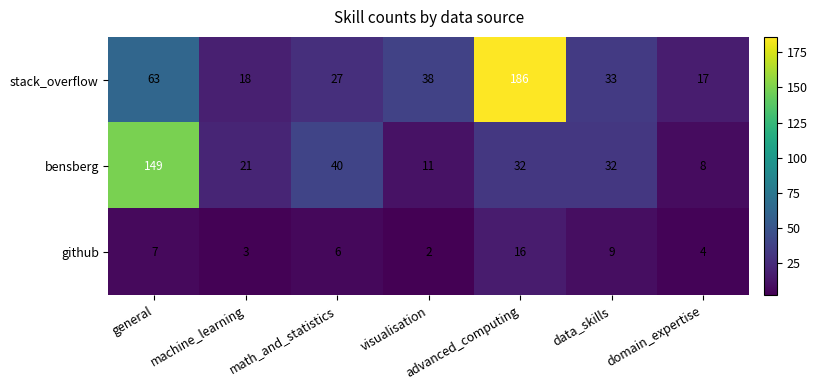

Which series changed the most between machine_learning and advanced_computing?

stack_overflow